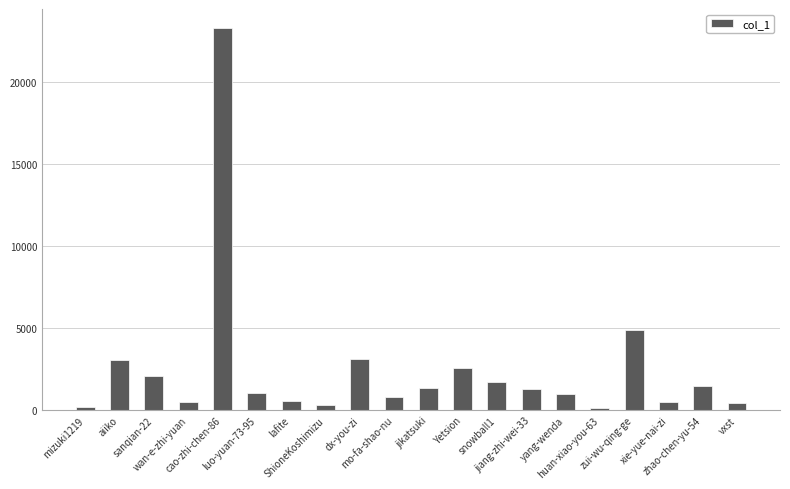

What is the change in value from aiiko to huan-xiao-you-63?

-2913